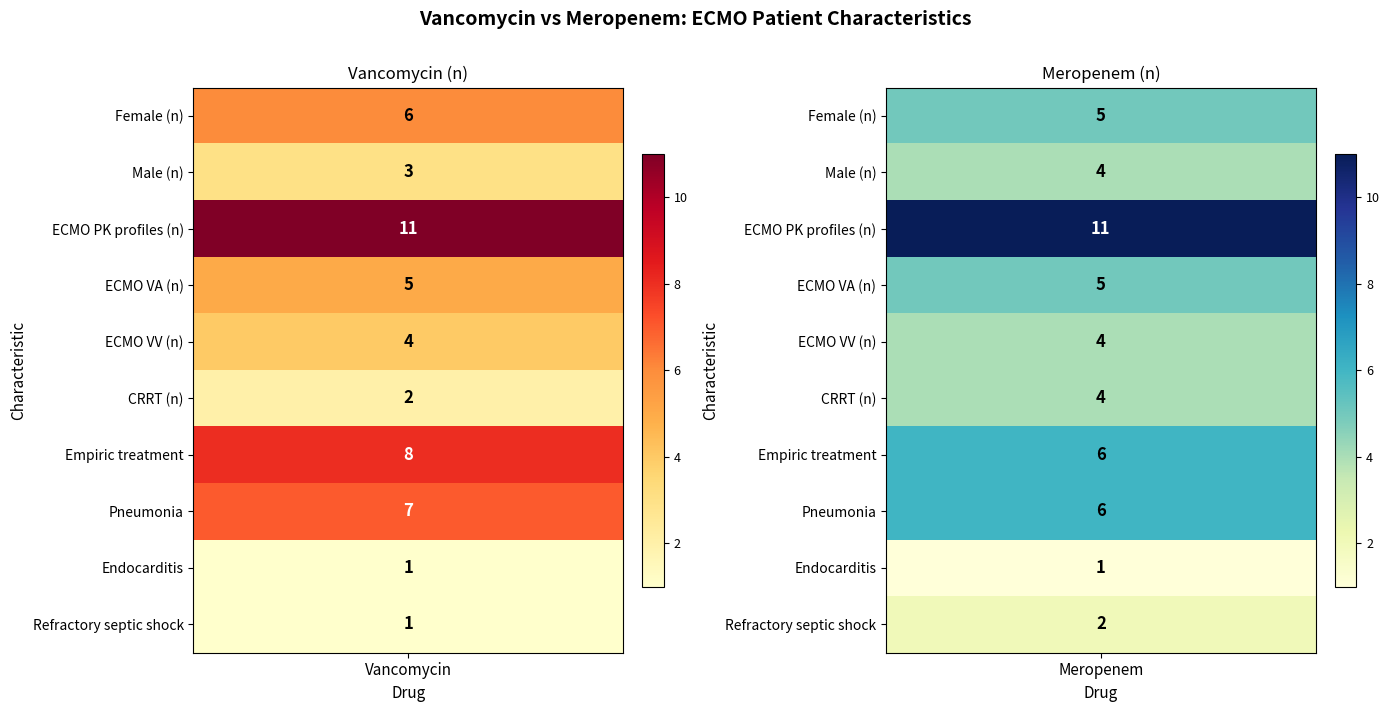

What is the difference between the highest and lowest values at Meropenem?

10